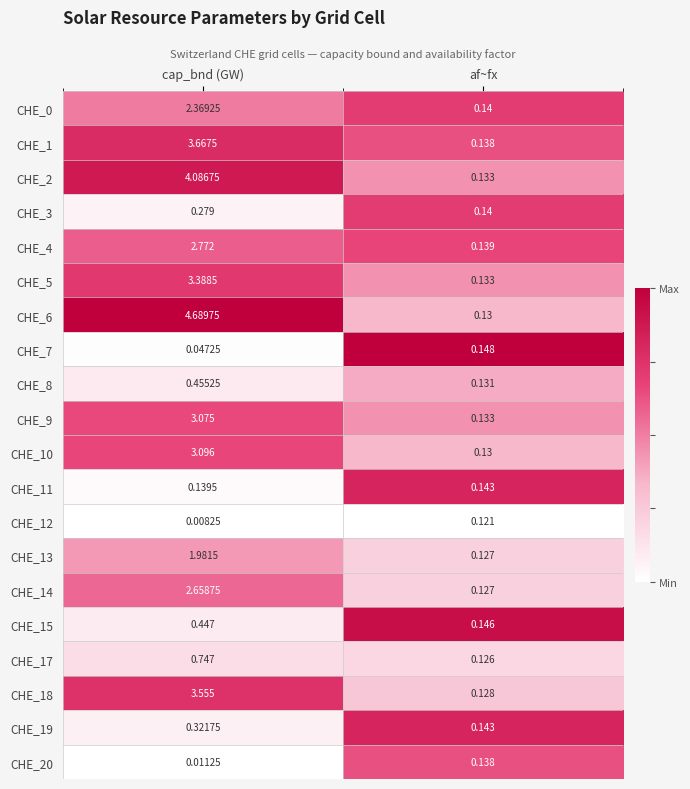

Which category has the lowest value in the CHE_14 series?

af~fx